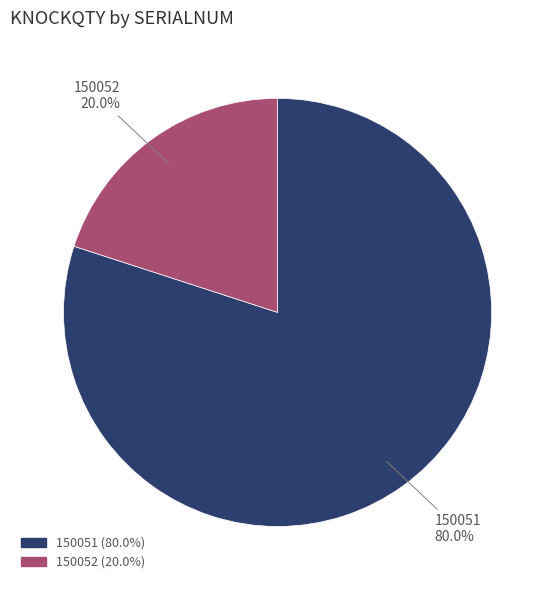

Which slice is the smallest?

150052